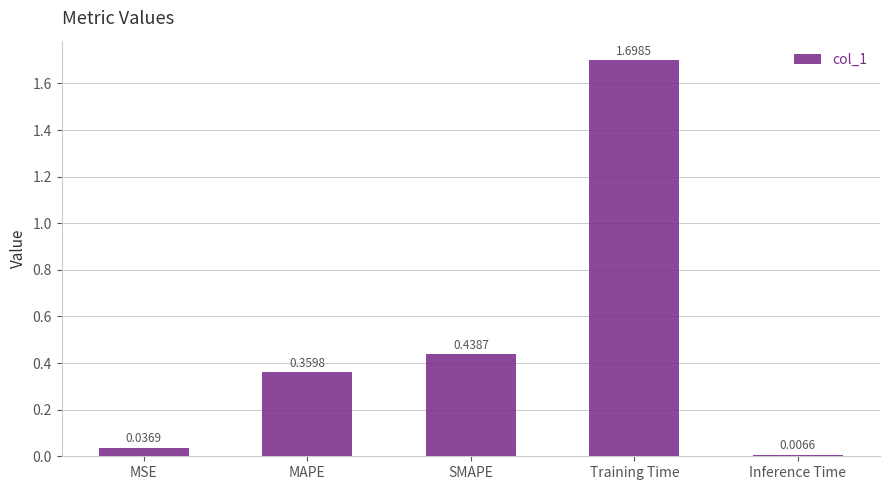

Count the number of categories in the chart.

5